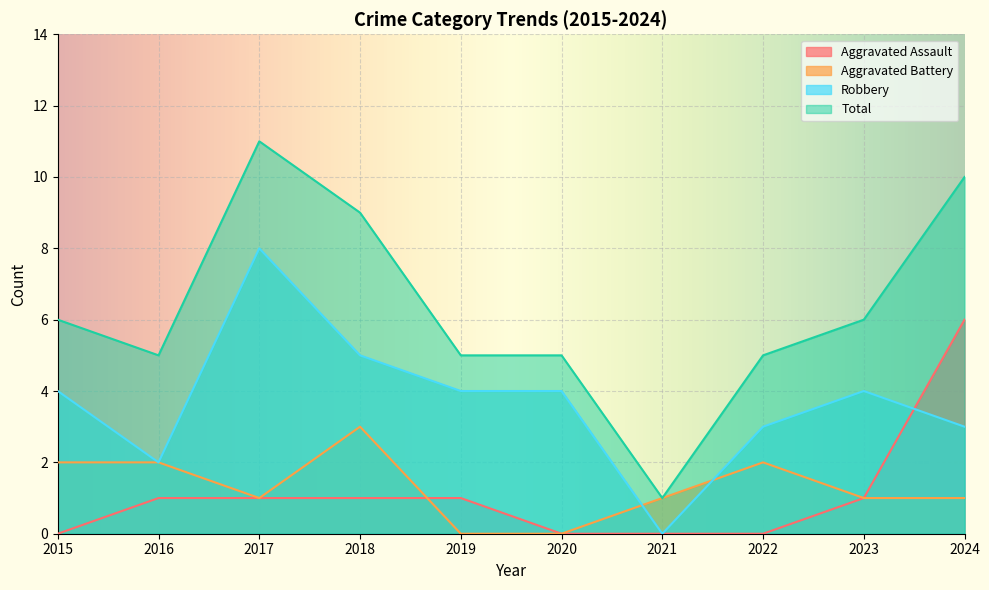

What is the spread (max minus min) of values at 2015?

6